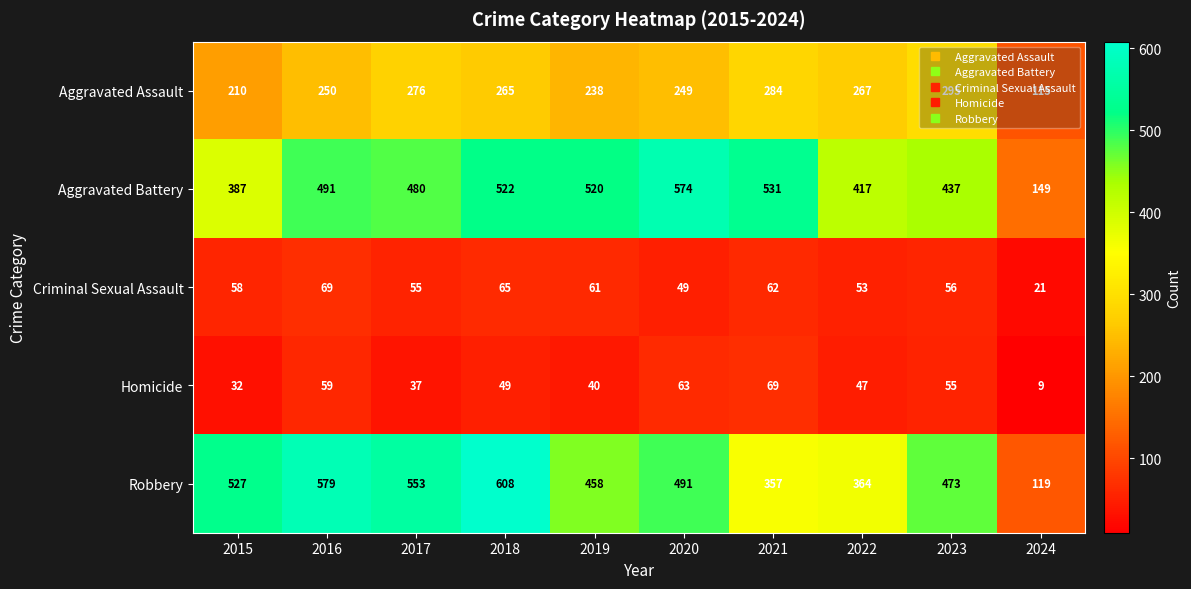

What is the difference between the maximum and minimum values in the Aggravated Battery series?

425